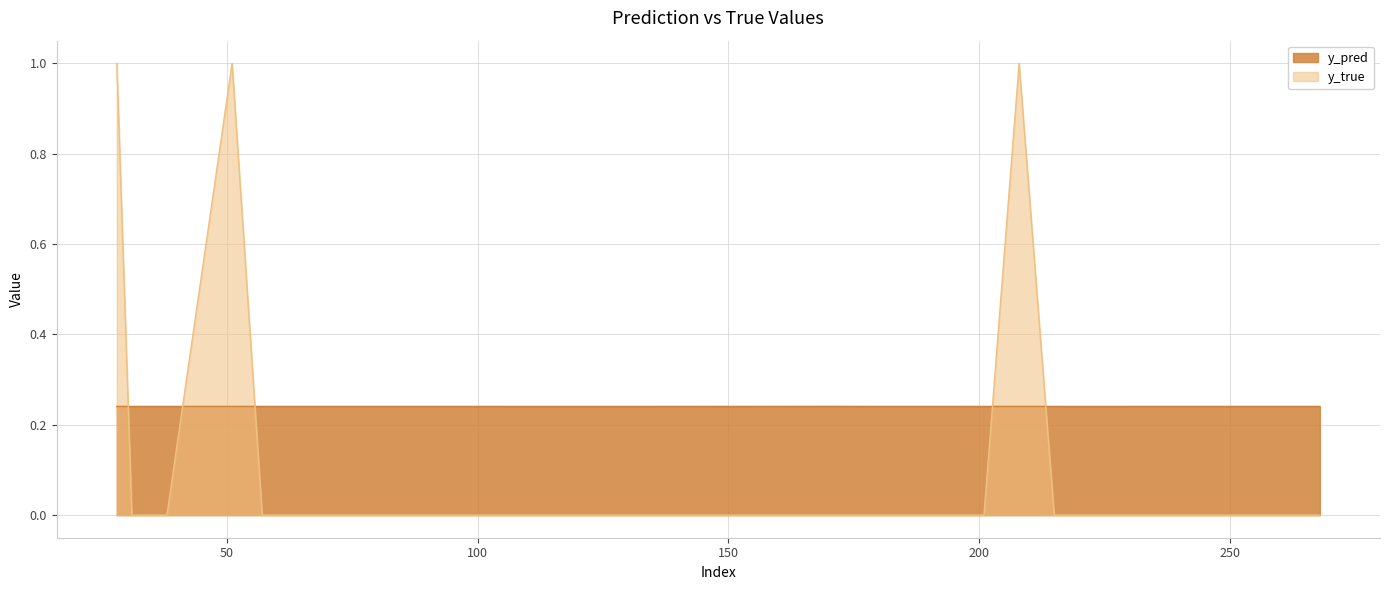

What is the difference between the maximum and second lowest values in the y_true series?

1.0